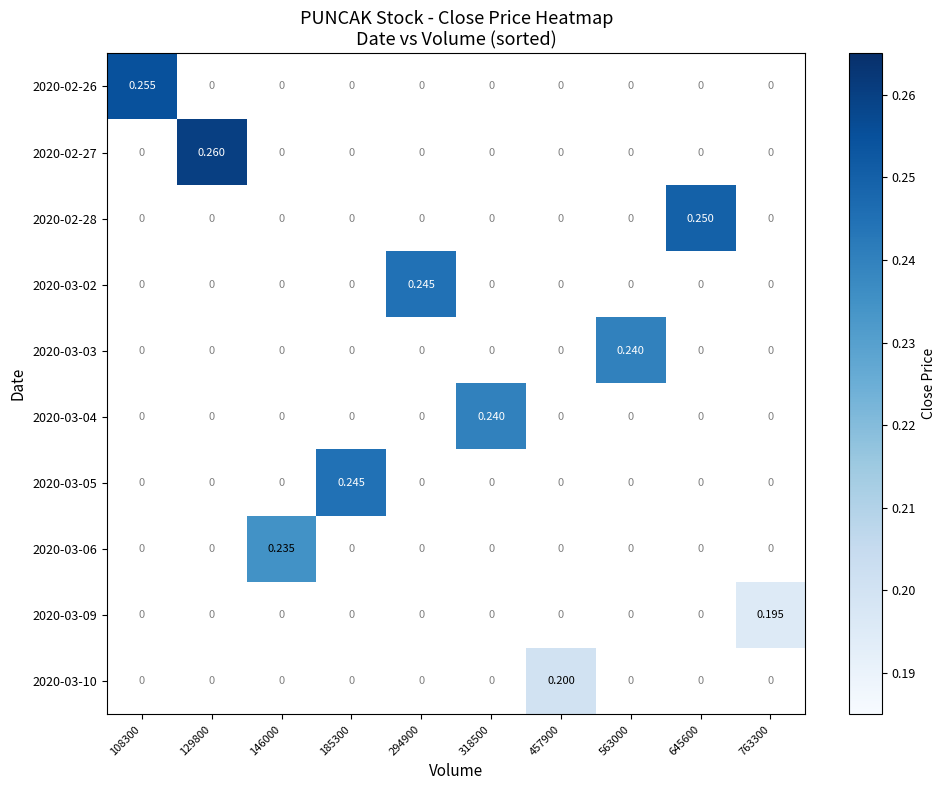

Rank the series at 763300 from lowest to highest value.

2020-02-26, 2020-02-27, 2020-02-28, 2020-03-02, 2020-03-03, 2020-03-04, 2020-03-05, 2020-03-06, 2020-03-09, 2020-03-10